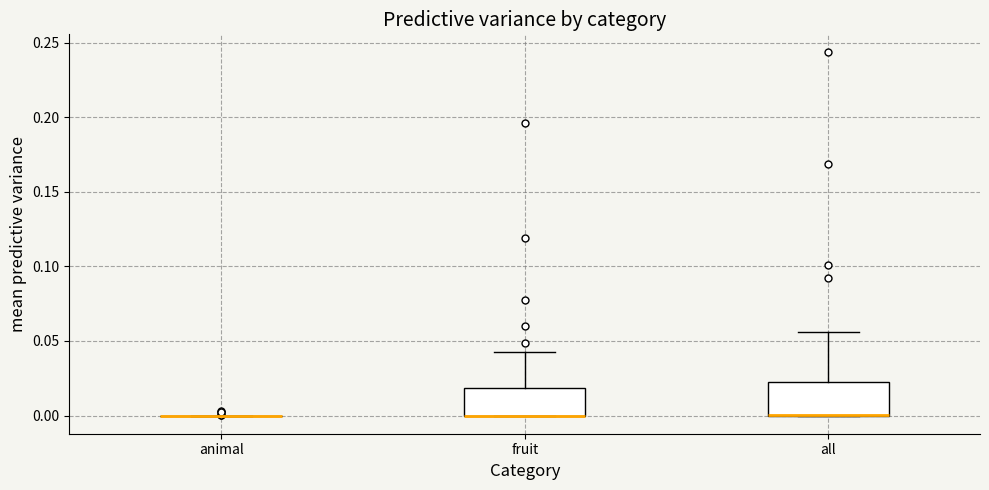

Reading left to right, read every box against the y-axis: the position of its median line, the range the box covers, and the ends of its whiskers. The values are not printed on the chart, so give them approximately, as read against the axis.

animal: box collapsed to a line at 0.000, whiskers 0.000 to 0.000
fruit: median 0.000 (drawn on the box's lower edge), box 0.000 to 0.020, whiskers 0.000 to 0.040
all: median 0.000 (drawn on the box's lower edge), box 0.000 to 0.025, whiskers 0.000 to 0.055